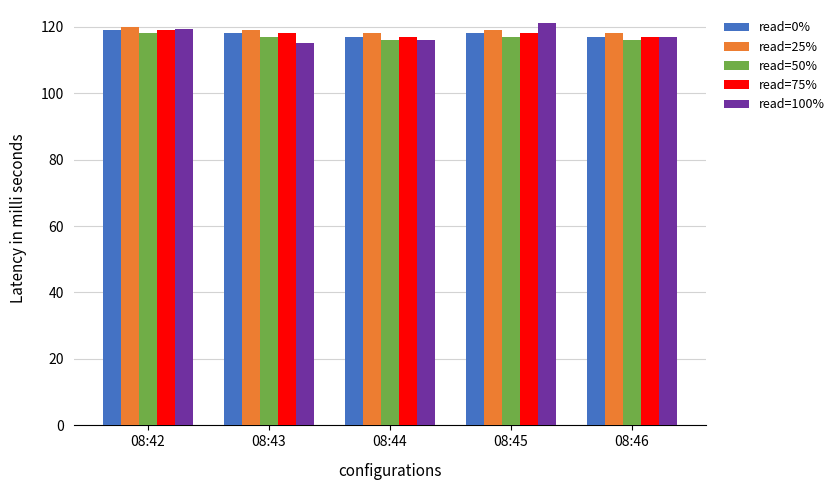

The value of read=50% at 08:46 is 116.0. True or false?

True